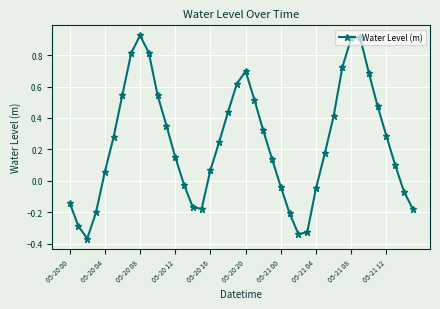

How many points are lower than both their immediate neighbors (excluding endpoints)?

3